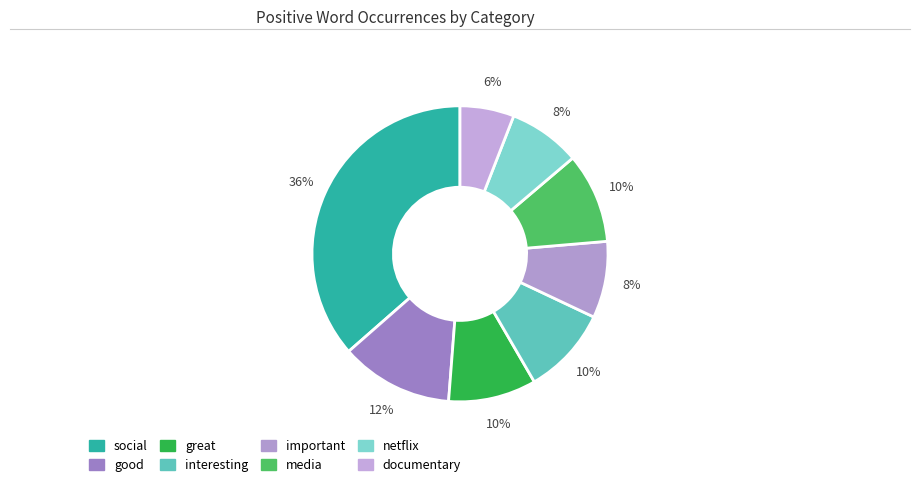

Which slice is the smallest?

documentary